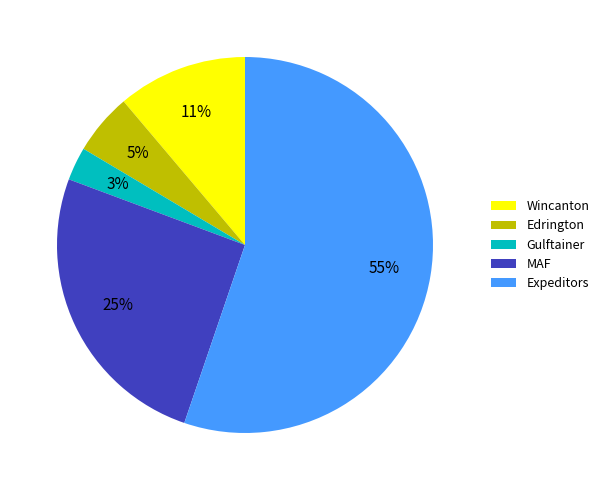

Count the number of slices in the pie.

5